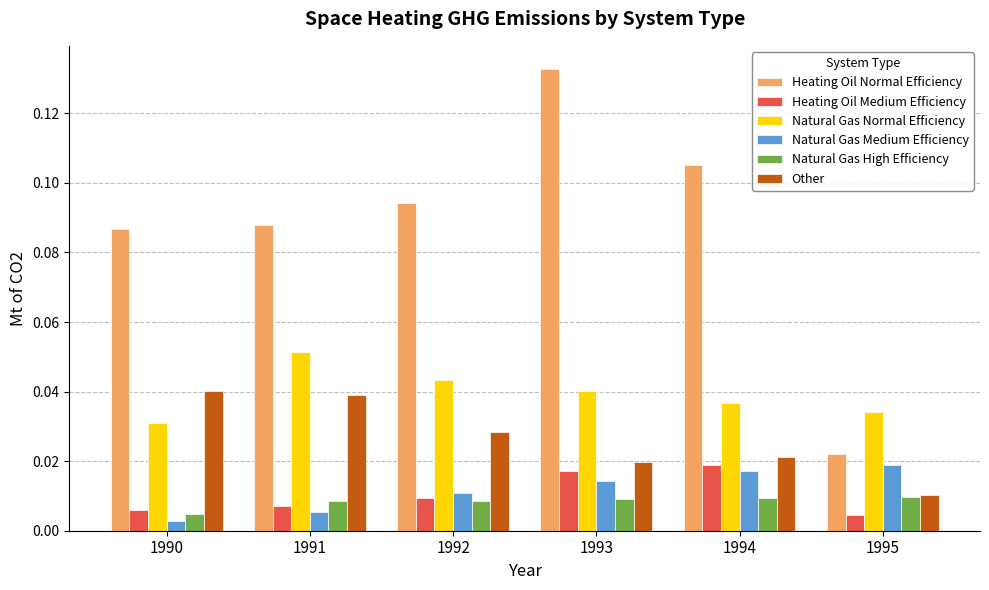

Which category has the lowest value in the Heating Oil Normal Efficiency series?

1995